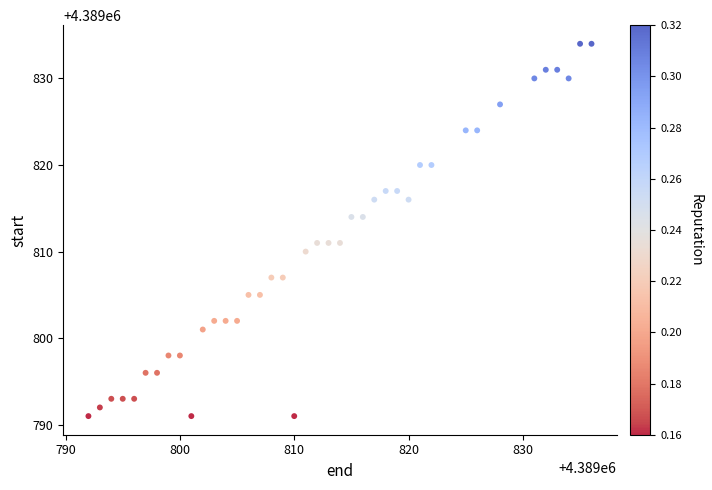

What is the range of Y values (max minus min)?

43